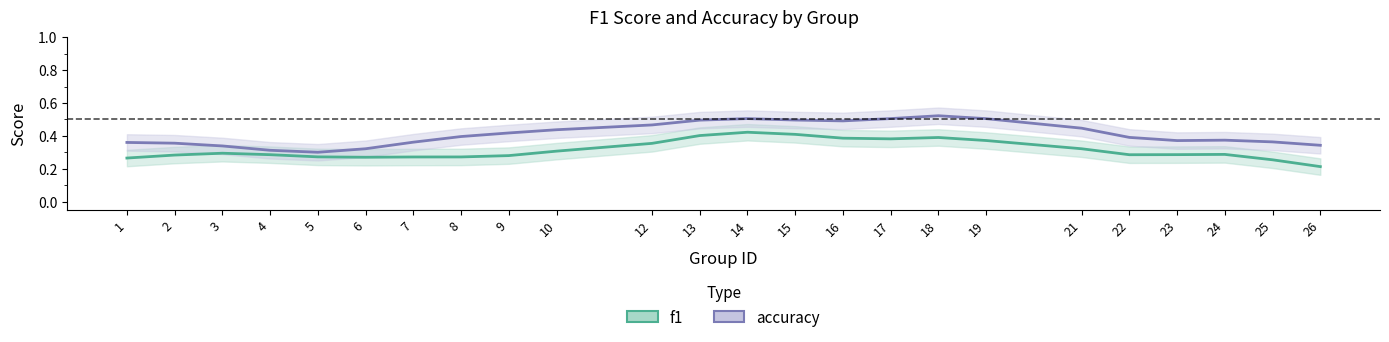

How many interior local valleys does the accuracy series have?

3